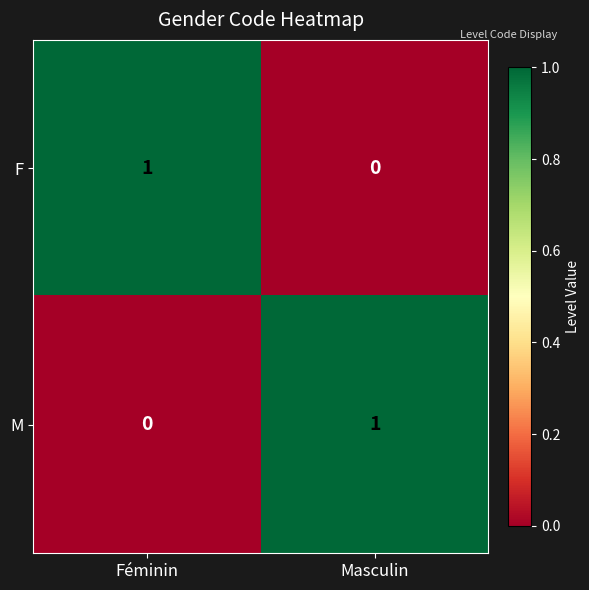

At which label does F reach its minimum?

Masculin